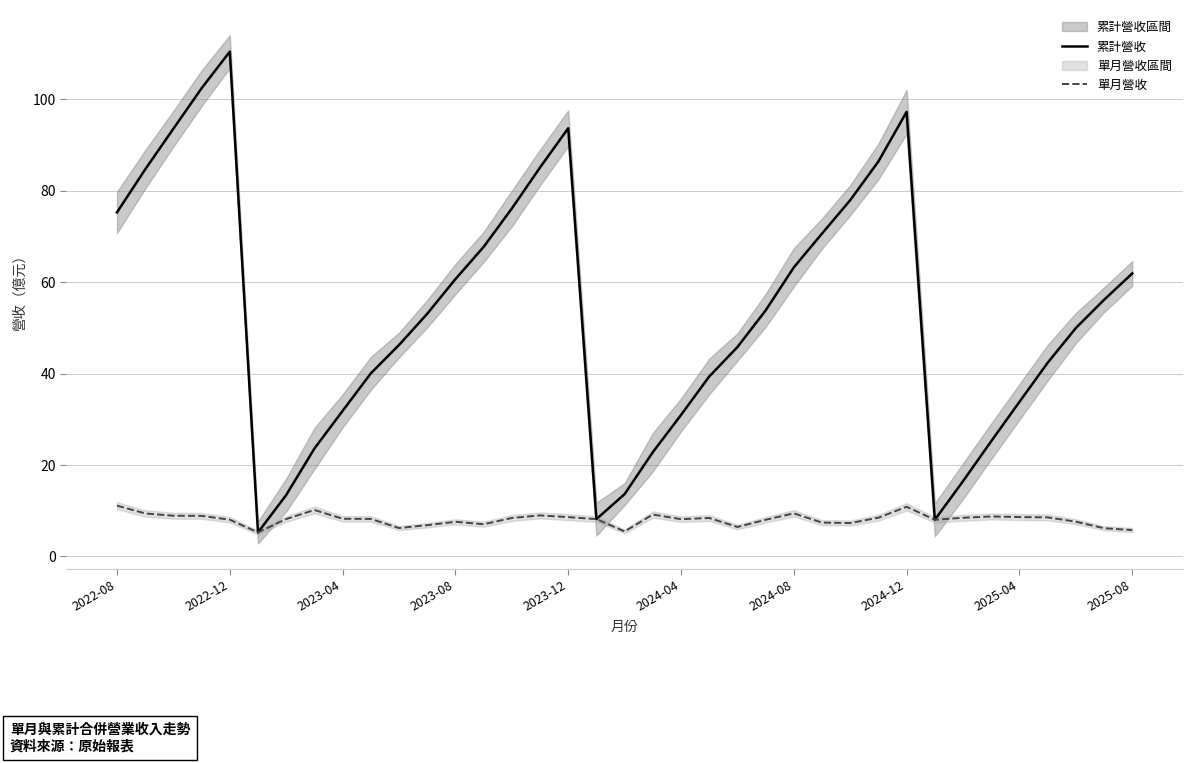

How many lines are shown in the chart?

2